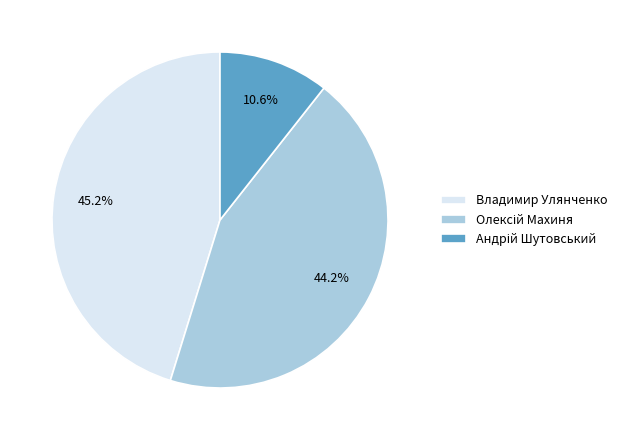

How many segments does this pie chart have?

3